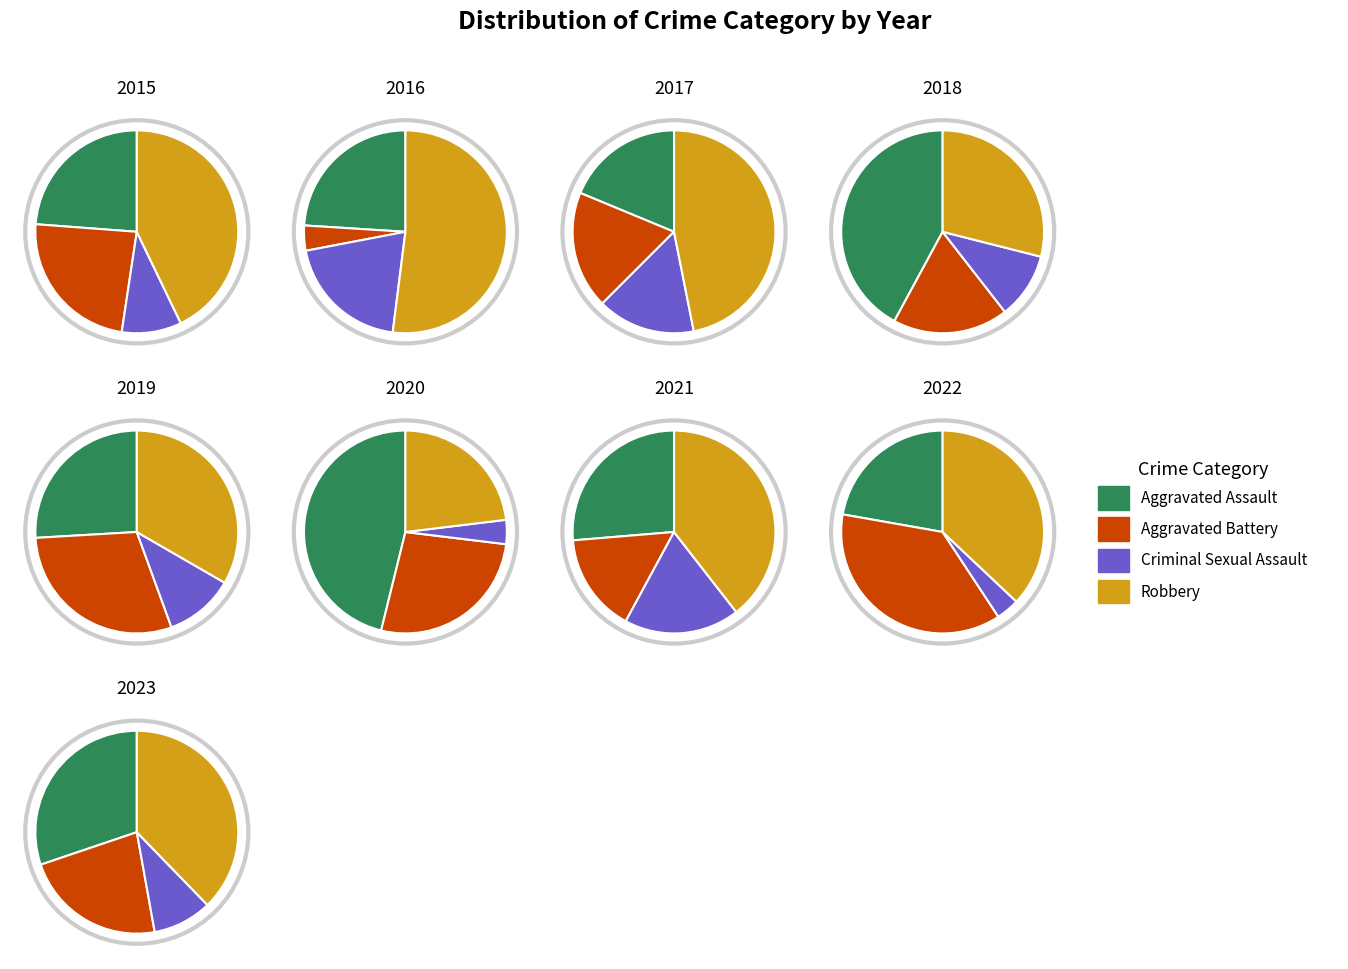

True or false: 2021 accounts for 17% of the total.

False